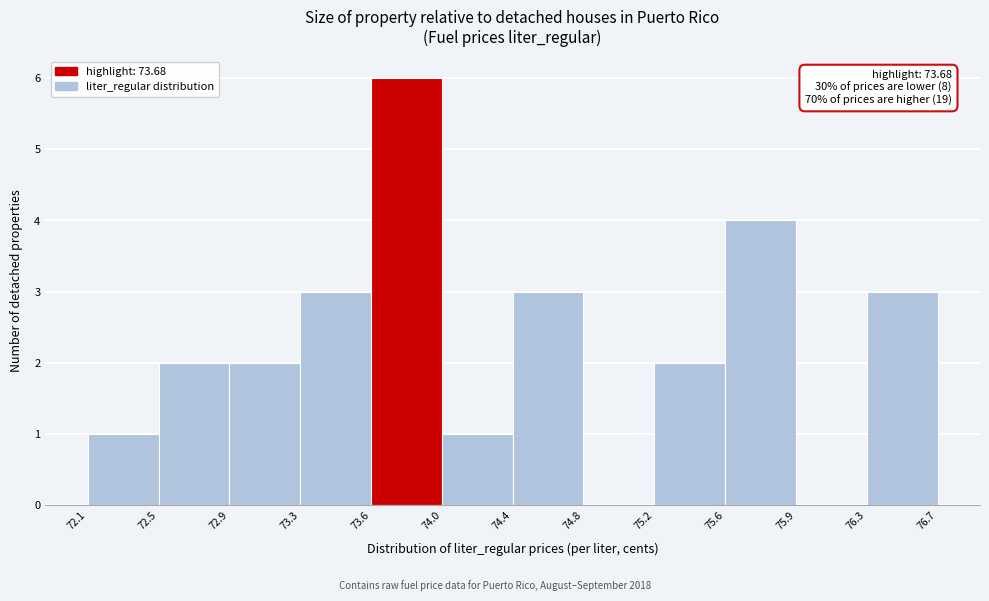

Which range on the x-axis has the tallest bar?

73.6 to 74.0